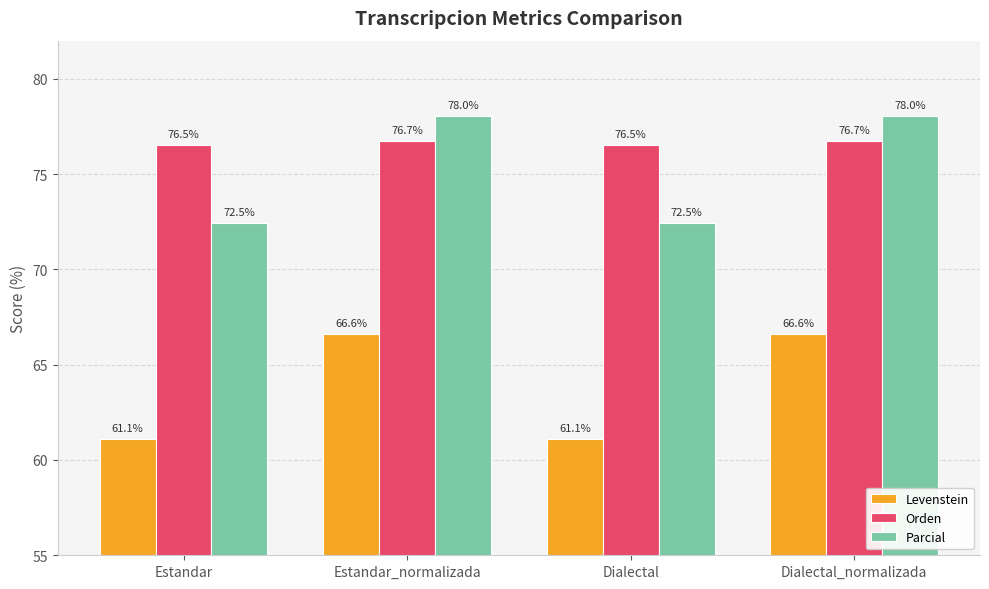

Which series has the largest range (max minus min)?

Parcial